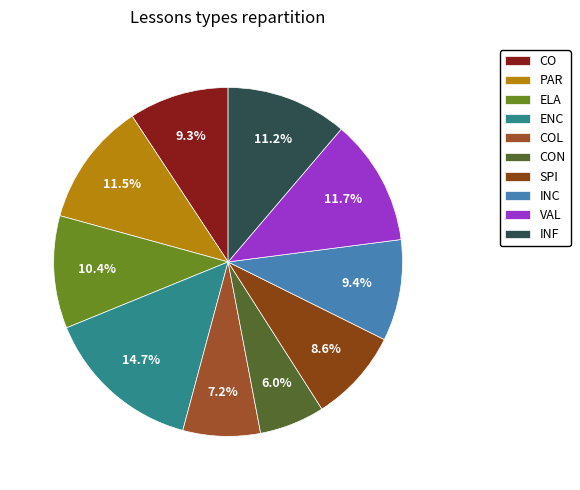

Is there a majority slice in this chart?

No